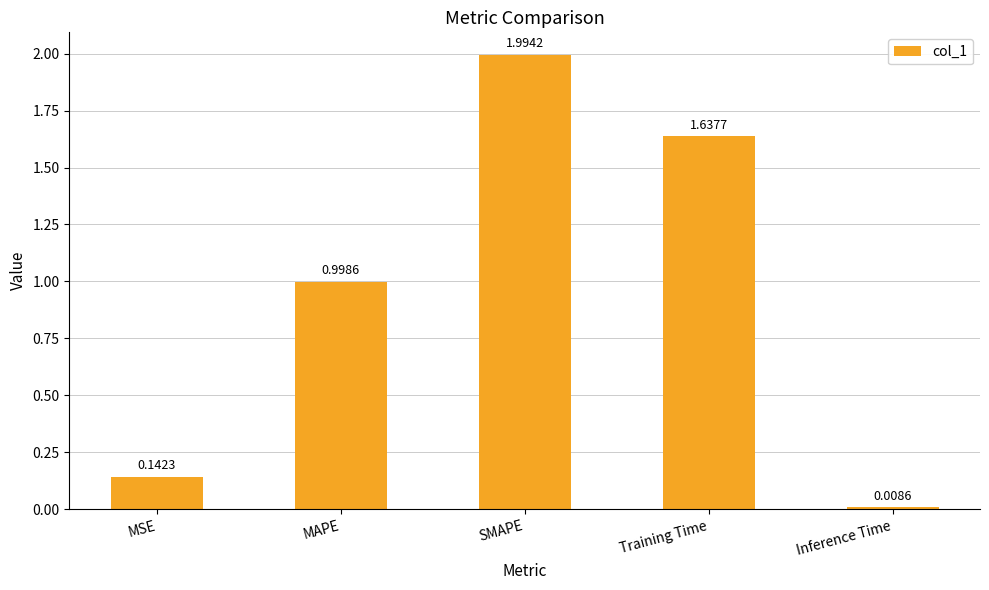

What is the label of the 3rd bar from the left?

SMAPE